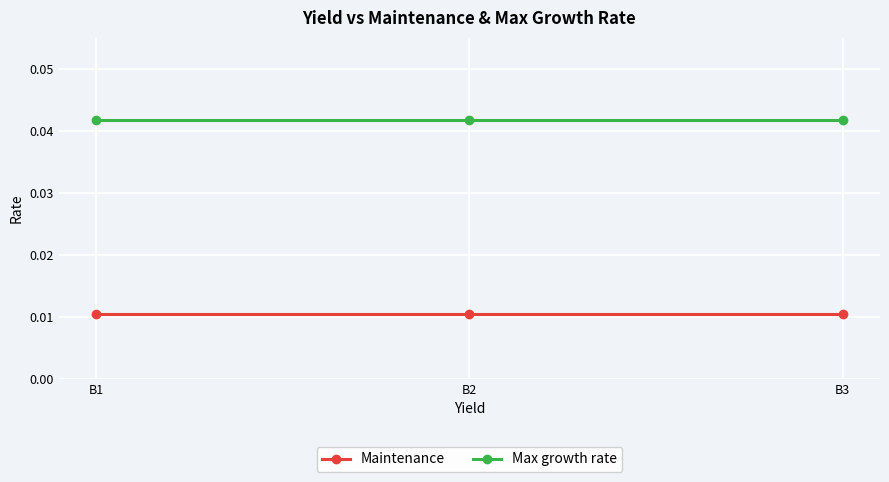

Which series has the largest total across all categories?

Max growth rate